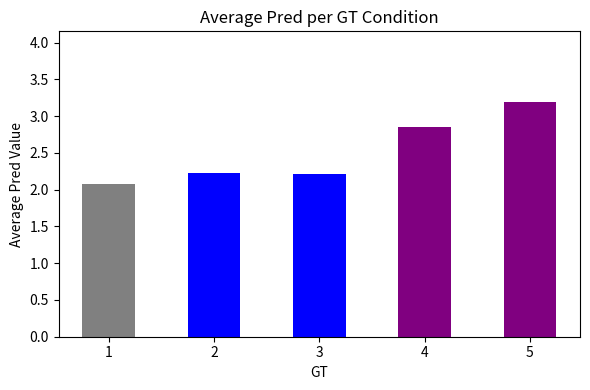

The value at 1 is 0.9. True or false?

False